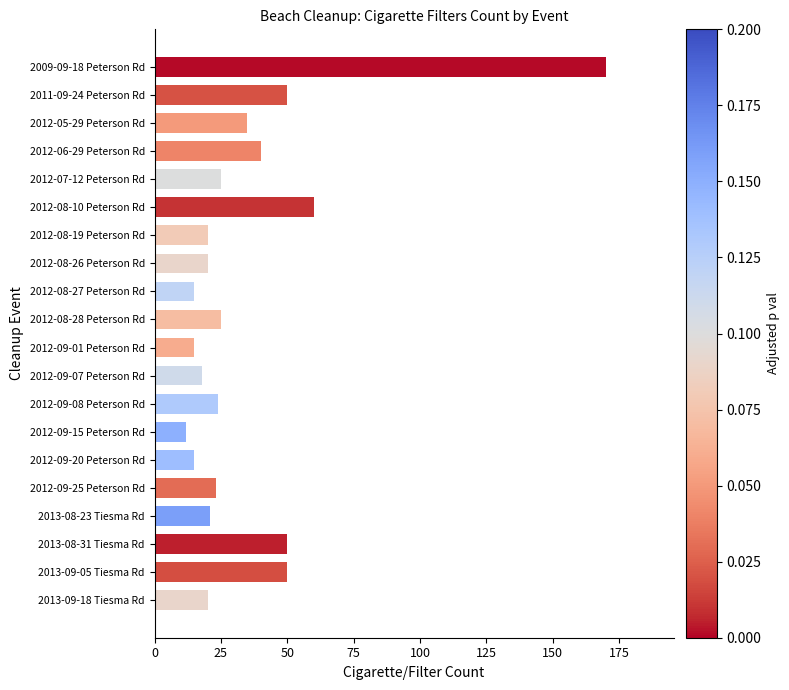

The value at 2013-08-31 Tiesma Rd is 29. True or false?

False